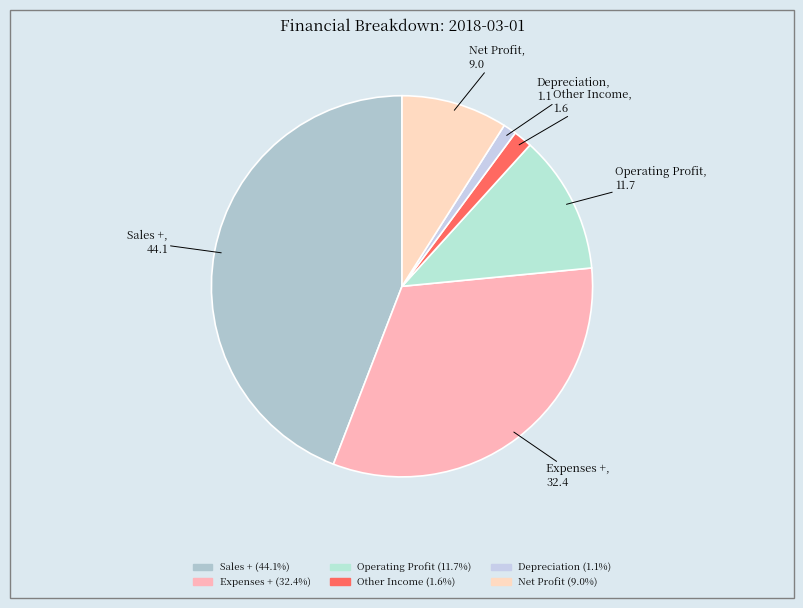

How many slices are in this pie chart?

6